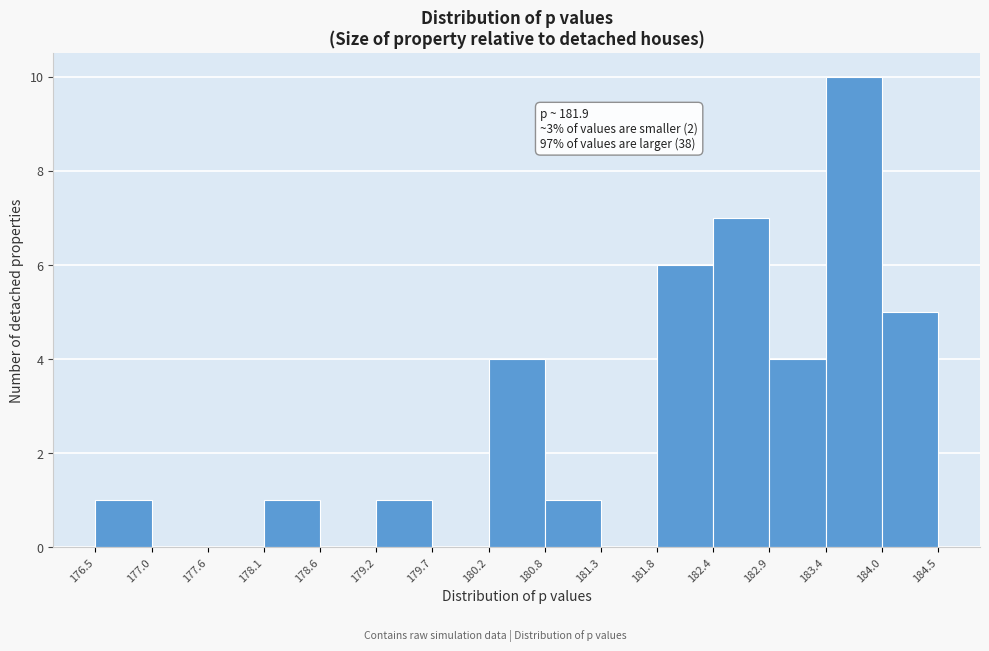

Over which range of the x-axis is the bar tallest?

183.4 to 184.0